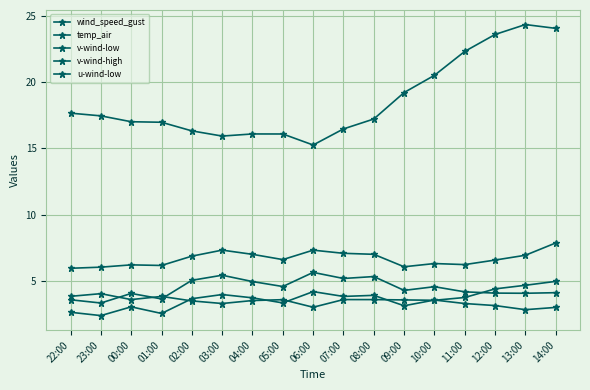

Reading left to right, what are all the values shown in this chart?

wind_speed_gust: 22:00=5.9	23:00=6.0	00:00=6.2	01:00=6.2	02:00=6.9	03:00=7.3	04:00=7.0	05:00=6.6	06:00=7.3	07:00=7.1	08:00=7.0	09:00=6.1	10:00=6.3	11:00=6.2	12:00=6.6	13:00=6.9	14:00=7.9
temp_air: 22:00=17.6	23:00=17.4	00:00=17.0	01:00=17.0	02:00=16.3	03:00=15.9	04:00=16.1	05:00=16.1	06:00=15.2	07:00=16.5	08:00=17.2	09:00=19.2	10:00=20.5	11:00=22.3	12:00=23.6	13:00=24.3	14:00=24.1
v-wind-low: 22:00=2.6	23:00=2.4	00:00=3.0	01:00=2.5	02:00=3.6	03:00=4.0	04:00=3.7	05:00=3.3	06:00=4.2	07:00=3.8	08:00=3.9	09:00=3.1	10:00=3.5	11:00=3.3	12:00=3.1	13:00=2.8	14:00=3.0
v-wind-high: 22:00=3.6	23:00=3.3	00:00=4.0	01:00=3.6	02:00=5.0	03:00=5.4	04:00=4.9	05:00=4.6	06:00=5.6	07:00=5.2	08:00=5.3	09:00=4.3	10:00=4.6	11:00=4.2	12:00=4.1	13:00=4.1	14:00=4.1
u-wind-low: 22:00=3.8	23:00=4.0	00:00=3.6	01:00=3.8	02:00=3.5	03:00=3.3	04:00=3.5	05:00=3.6	06:00=3.0	07:00=3.6	08:00=3.6	09:00=3.6	10:00=3.5	11:00=3.7	12:00=4.4	13:00=4.7	14:00=5.0